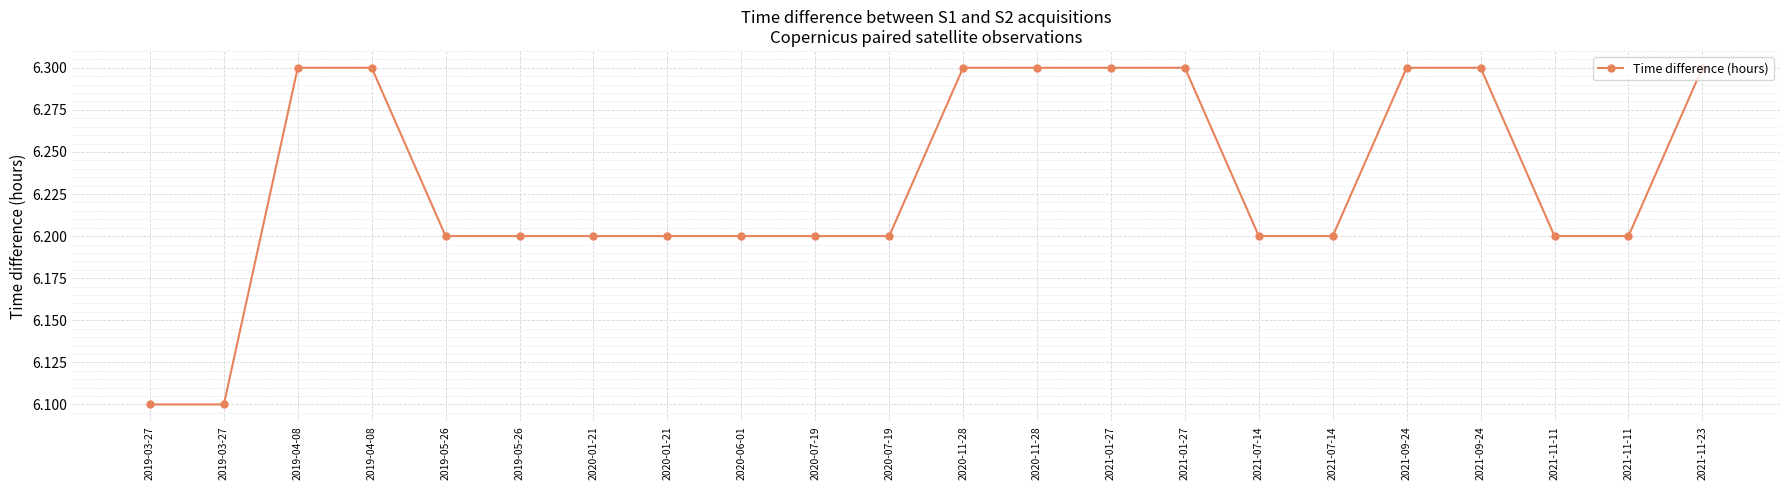

What is the greatest value displayed?

6.3